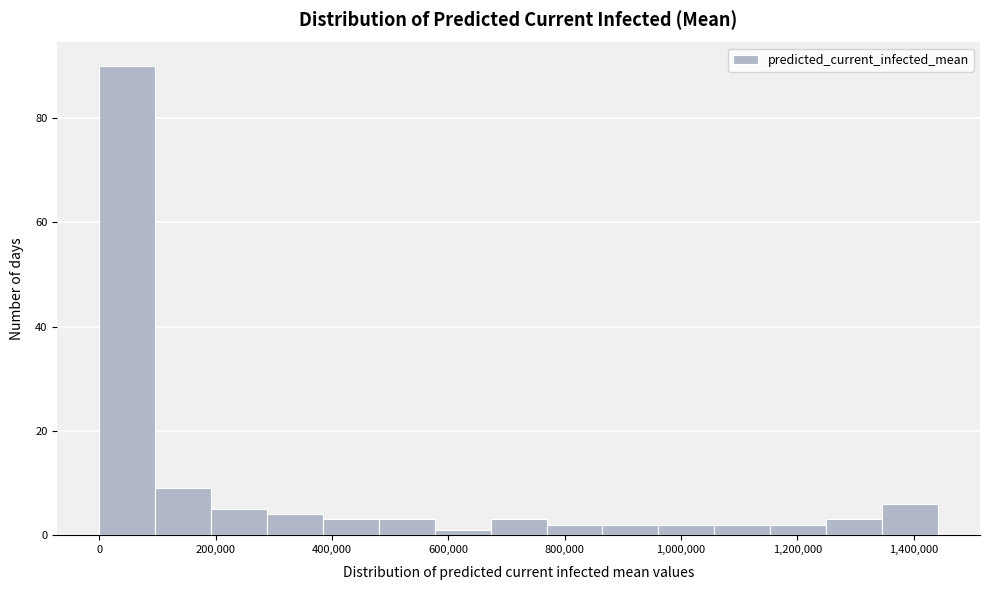

Which range on the x-axis has the tallest bar?

0 to 100000